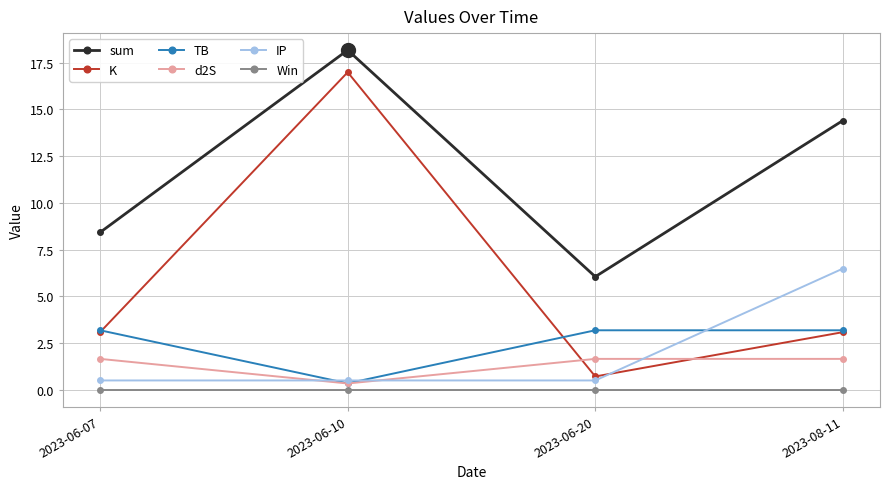

At how many categories does at least one series exceed 9?

2